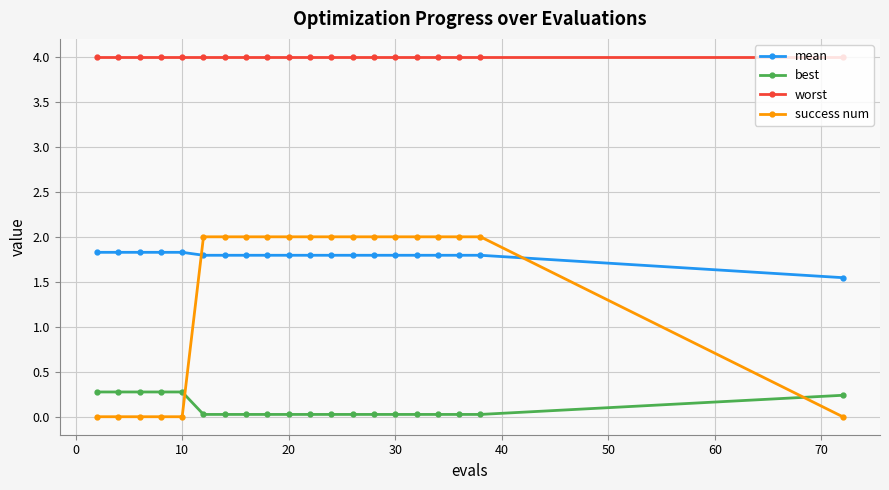

What is the difference between the maximum and minimum values in the mean series?

0.3